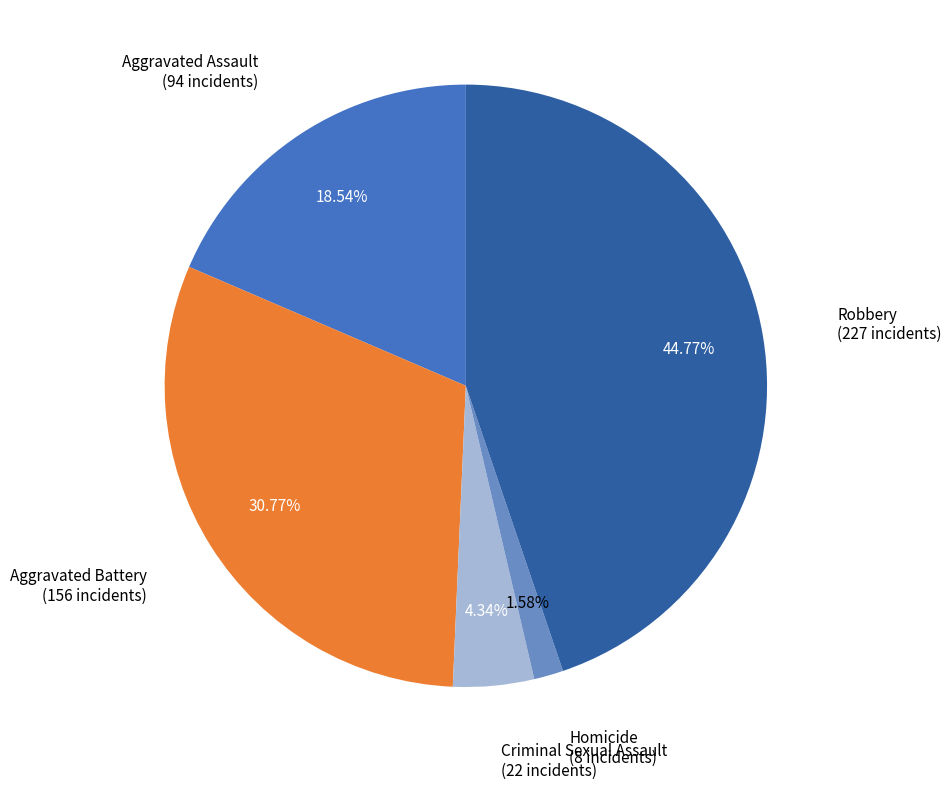

Which slice is the smallest?

Homicide